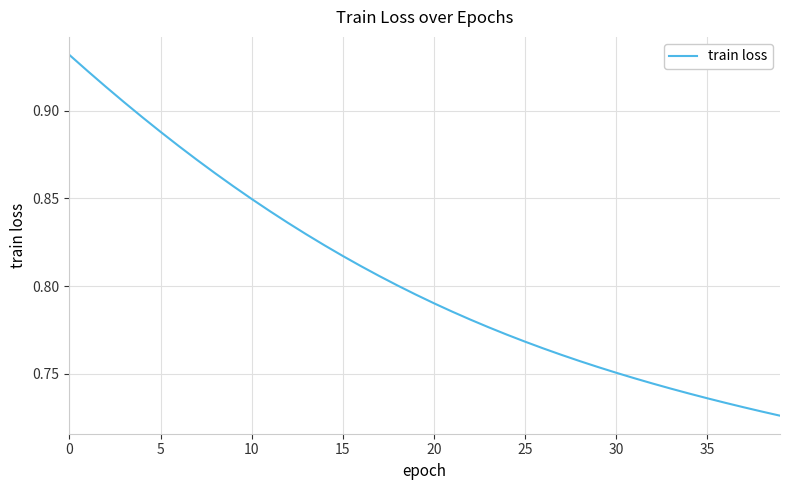

How many lines are shown in the chart?

1